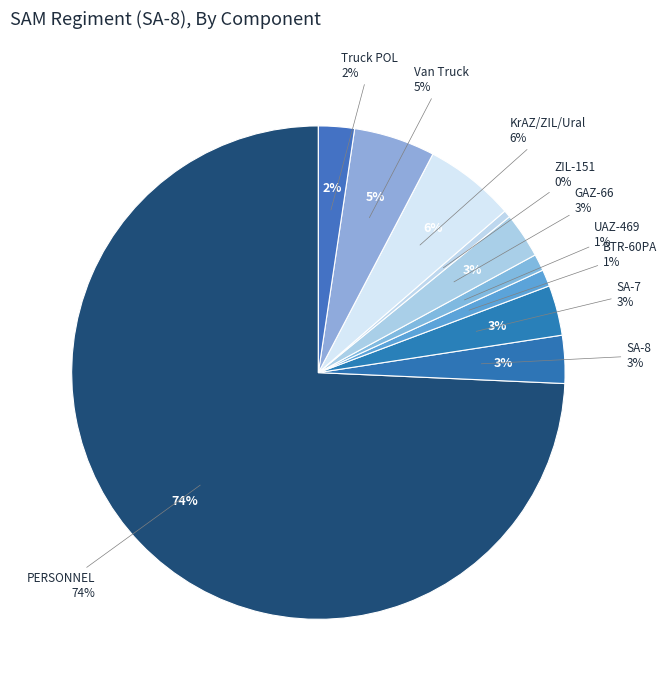

Count the number of slices in the pie.

10